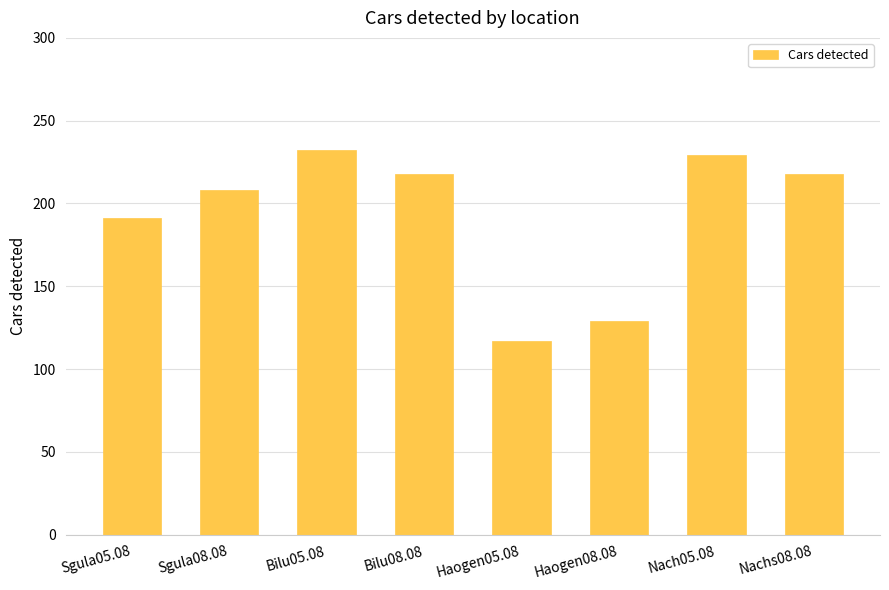

What is the value of the 3rd bar from the left?

232